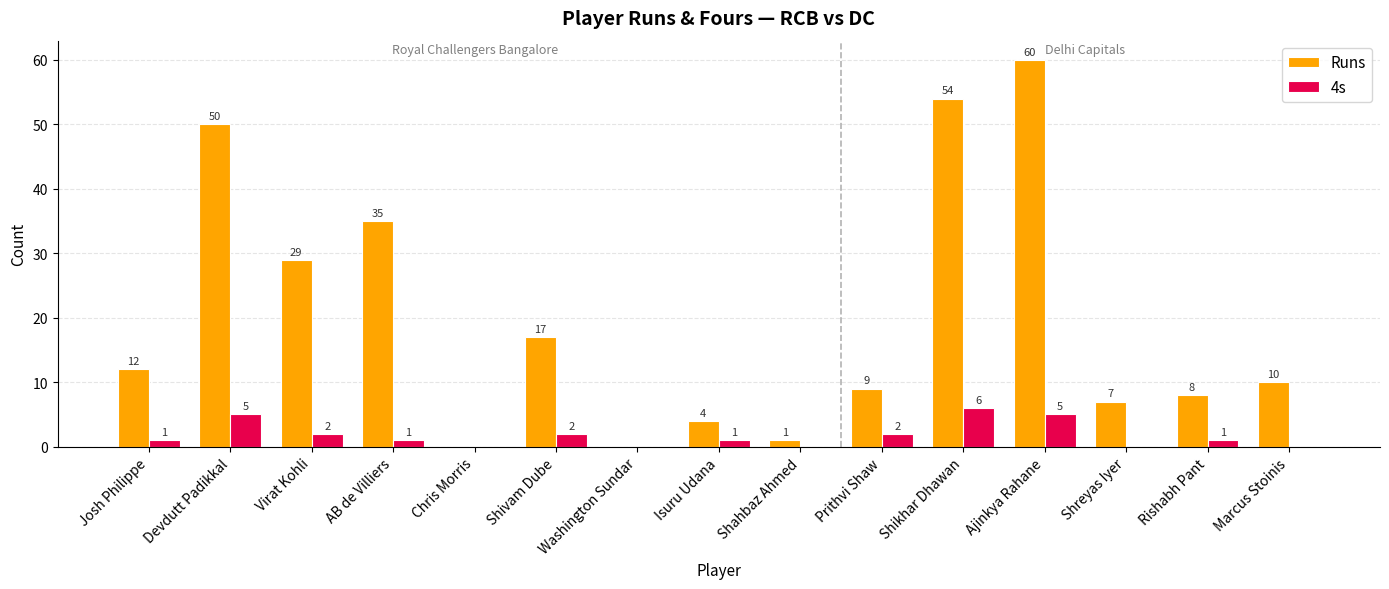

Is it true that Runs equals 35 at AB de Villiers?

True